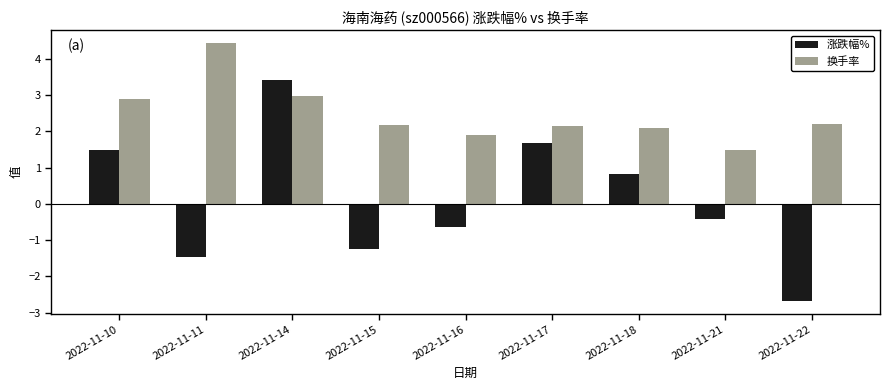

Reading right to left, extract all data points from this chart.

涨跌幅%: -2.7	-0.4	0.8	1.7	-0.6	-1.2	3.4	-1.5	1.5
换手率: 2.2	1.5	2.1	2.1	1.9	2.2	3.0	4.4	2.9